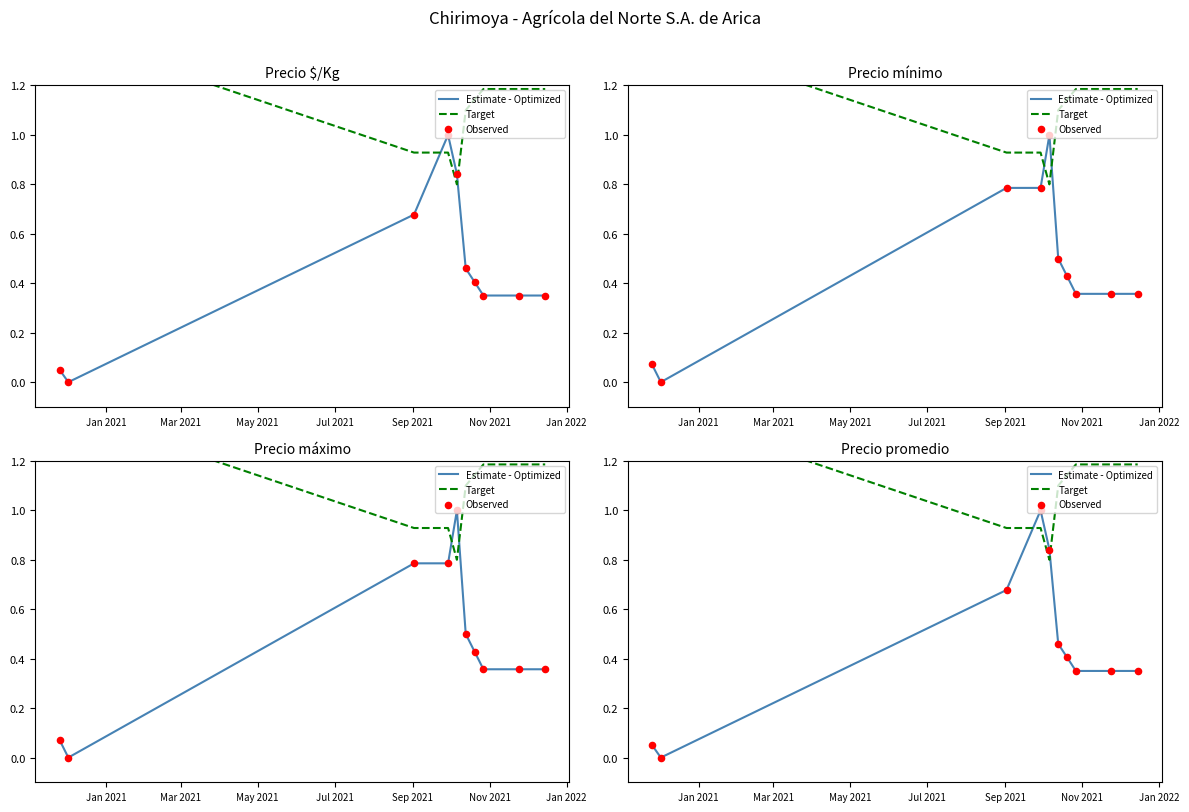

Which series has the widest spread of Y values?

Estimate - Optimized